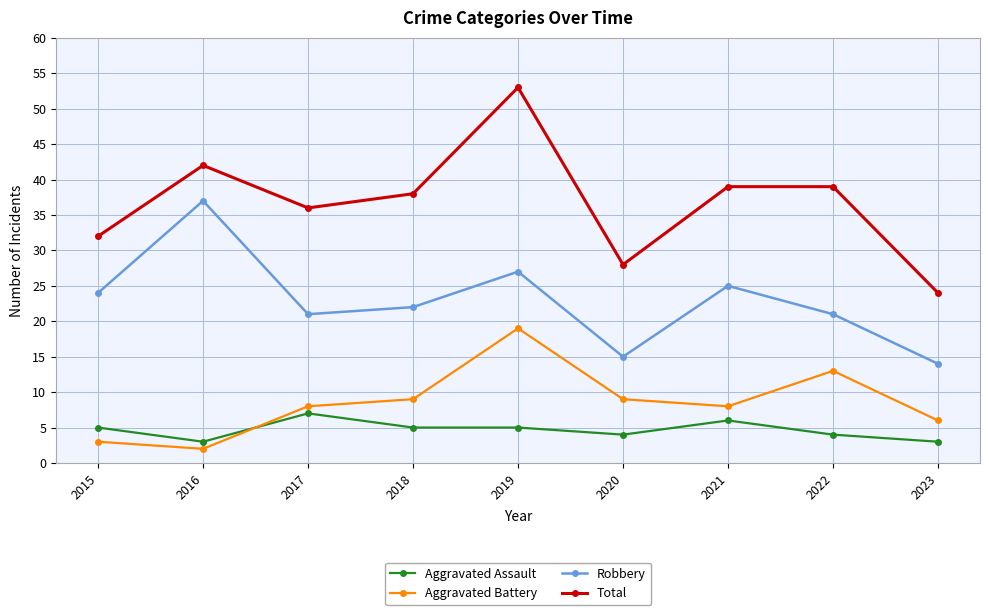

Read the Robbery value at 2021.

25